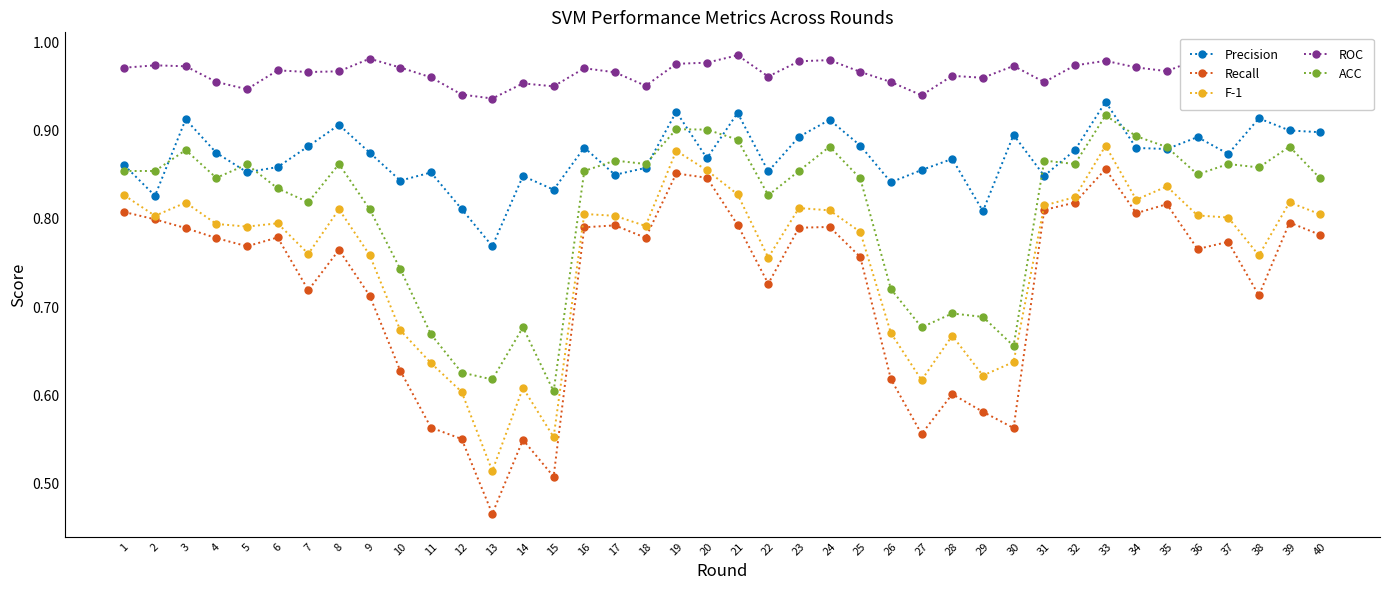

Is the value of ROC at 22 greater than the value of ACC at 33?

Yes